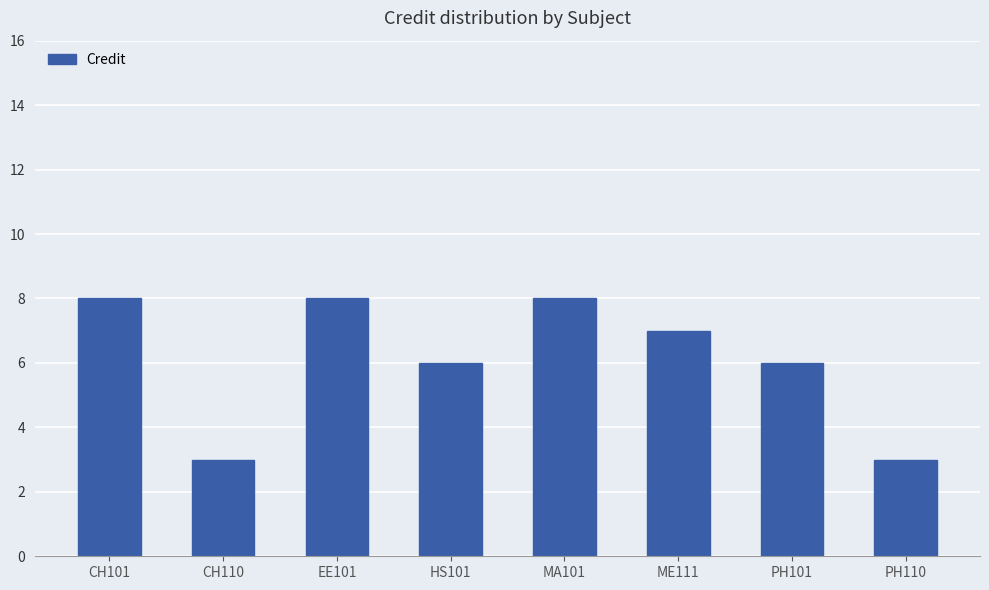

What is the average value?

6